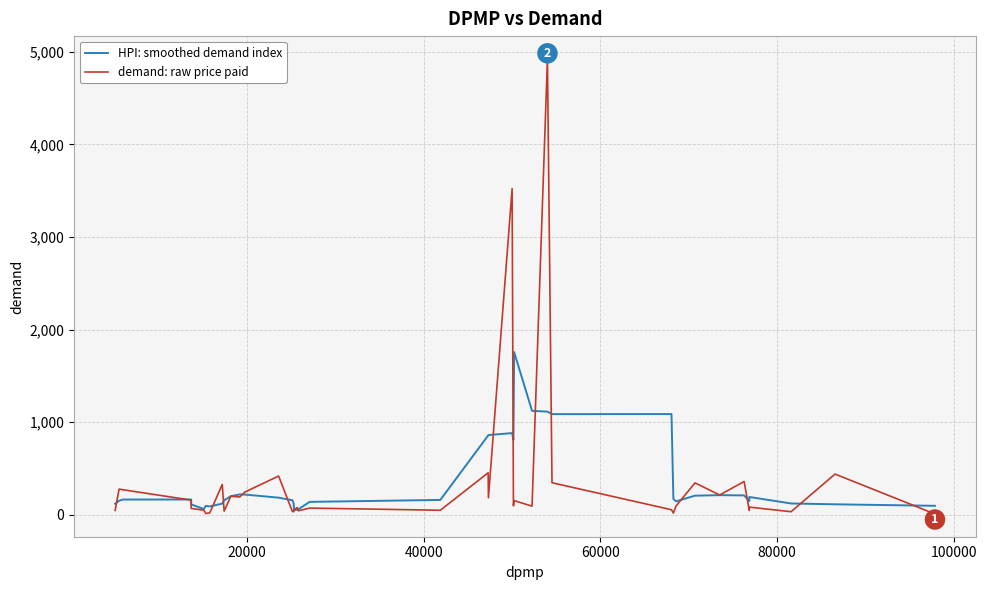

Which series has the widest spread of values?

demand: raw price paid